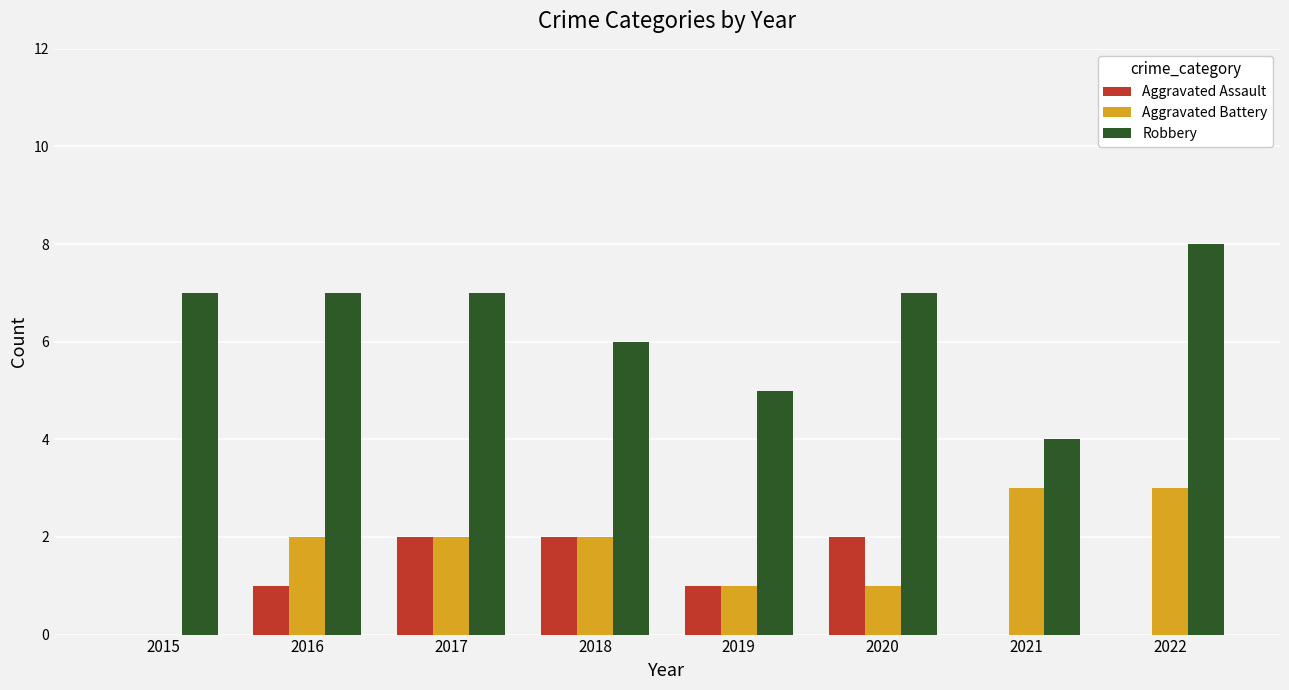

What is the sum of all Aggravated Battery values?

14